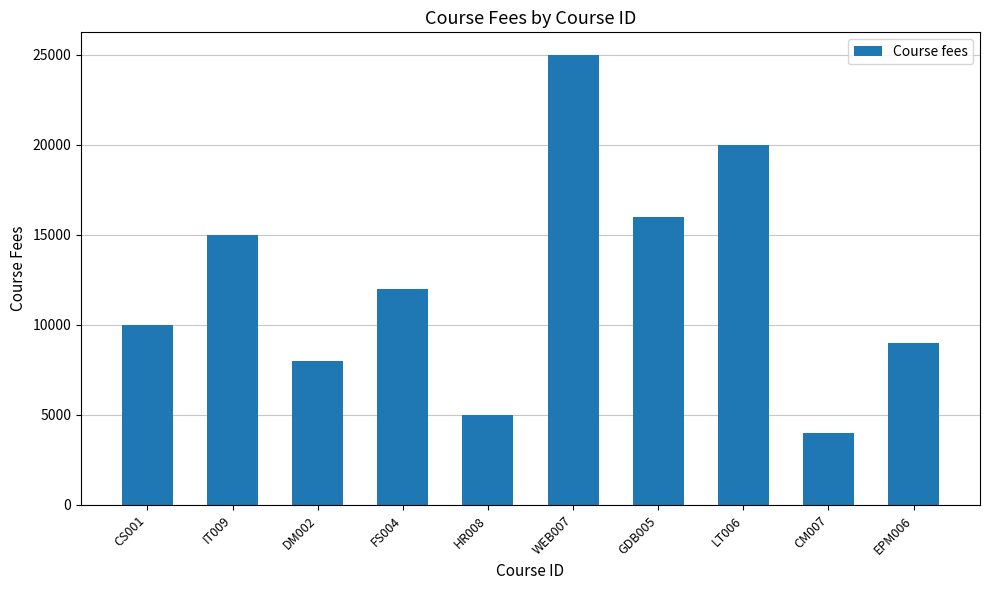

What is the difference between the maximum and minimum values?

21000